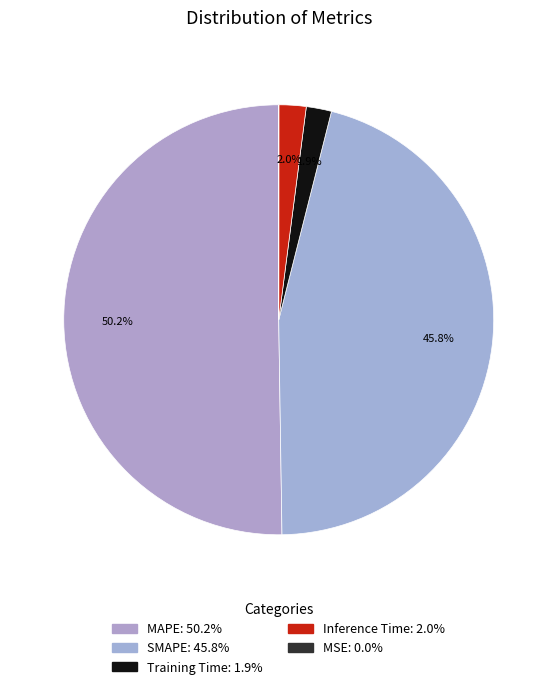

To the nearest percent, what percentage of the pie is Training Time?

2%